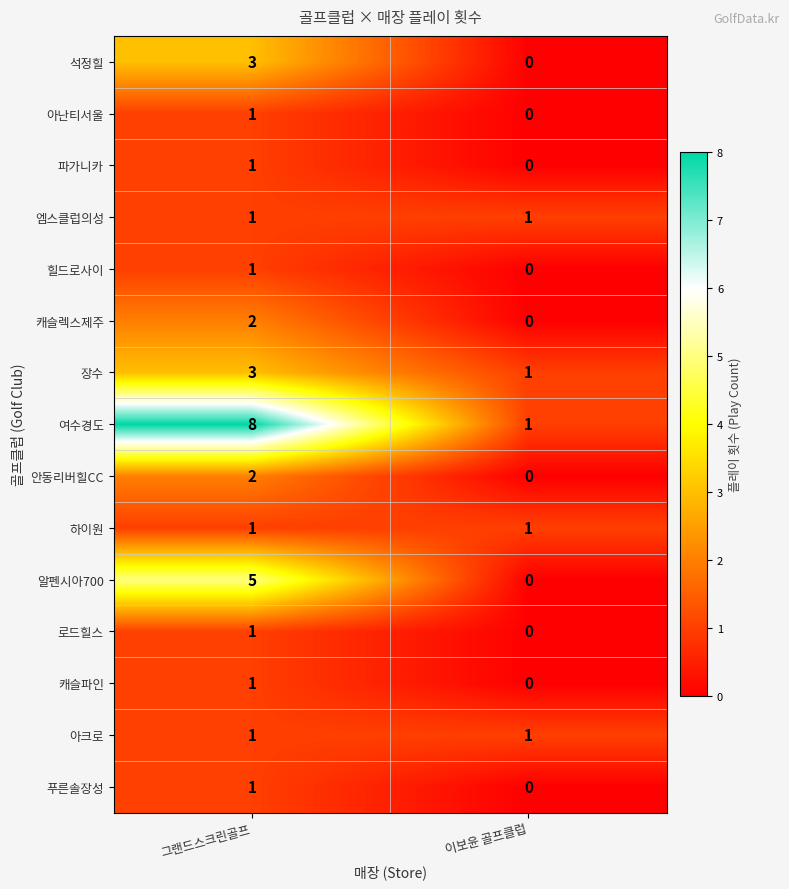

Between 그랜드스크린골프 and 이보윤 골프클럽, which series saw the biggest shift?

여수경도